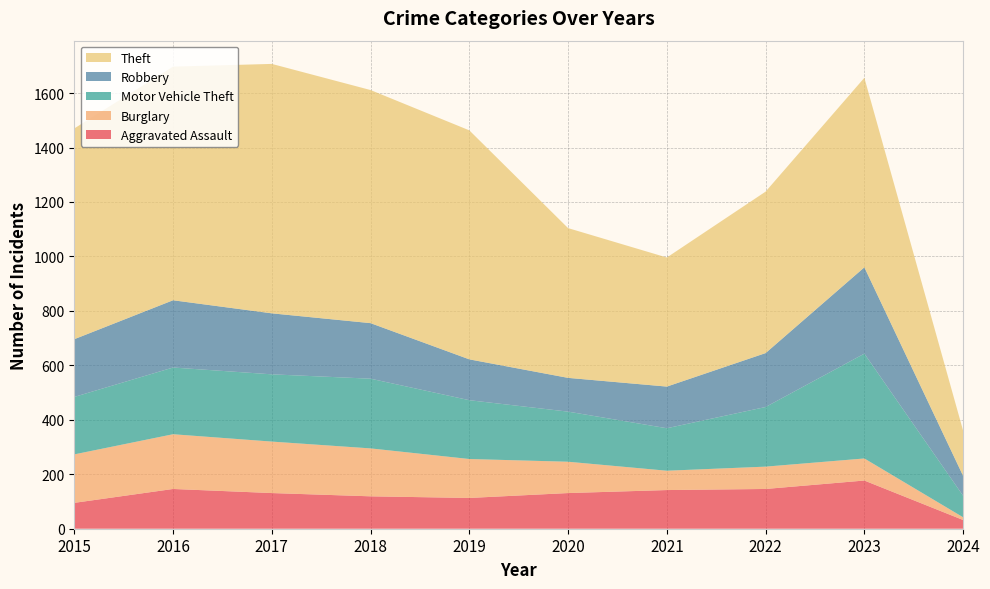

Reading left to right, extract all data points from this chart.

Aggravated Assault: 2015=95	2016=146	2017=131	2018=119	2019=113	2020=131	2021=142	2022=146	2023=177	2024=32
Burglary: 2015=178	2016=201	2017=189	2018=176	2019=143	2020=115	2021=71	2022=82	2023=81	2024=10
Motor Vehicle Theft: 2015=211	2016=245	2017=247	2018=256	2019=216	2020=184	2021=156	2022=219	2023=385	2024=79
Robbery: 2015=212	2016=247	2017=224	2018=204	2019=150	2020=124	2021=153	2022=198	2023=317	2024=73
Theft: 2015=774	2016=858	2017=916	2018=856	2019=841	2020=550	2021=474	2022=593	2023=696	2024=166